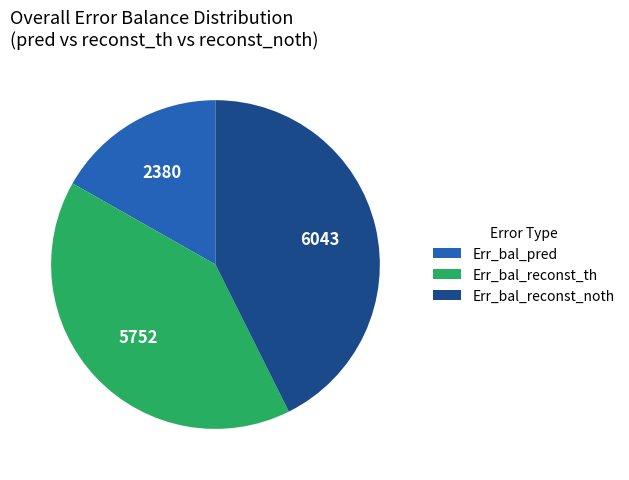

True or false: Err_bal_pred accounts for 24% of the total.

False